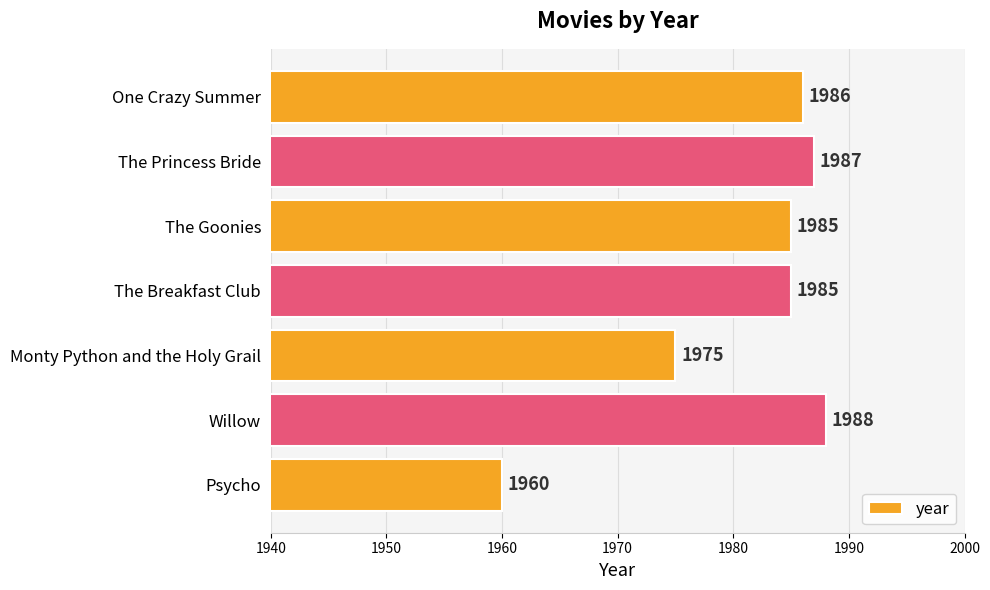

How many bars are there in total?

7